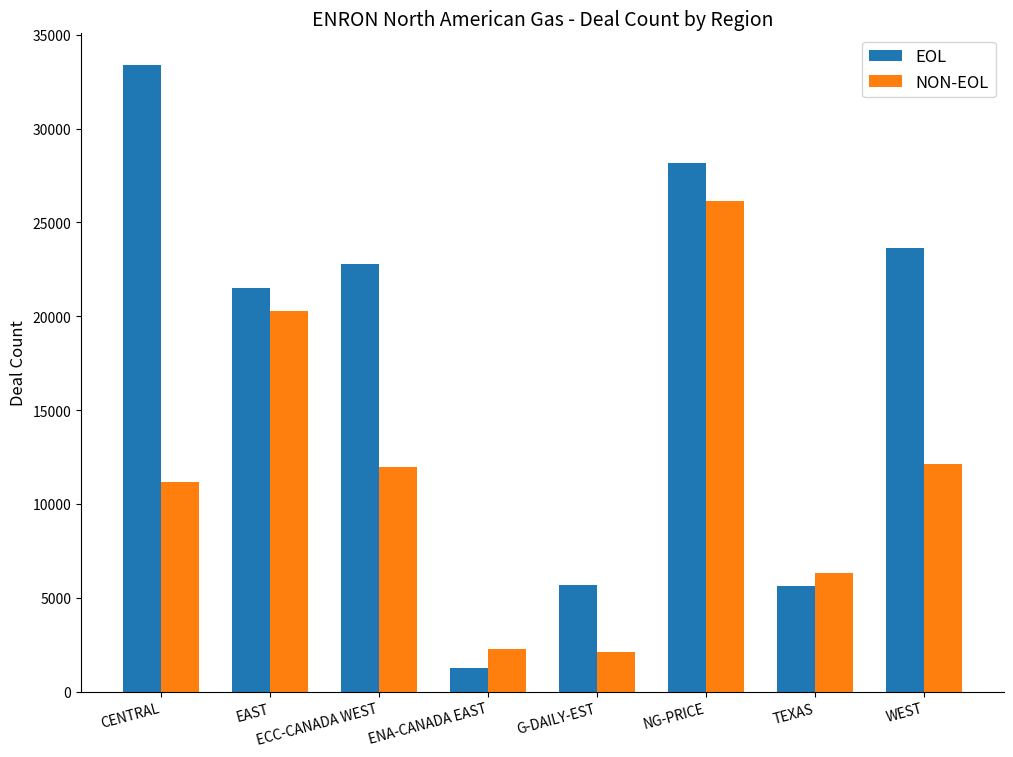

The value of EOL at EAST is 9209. True or false?

False